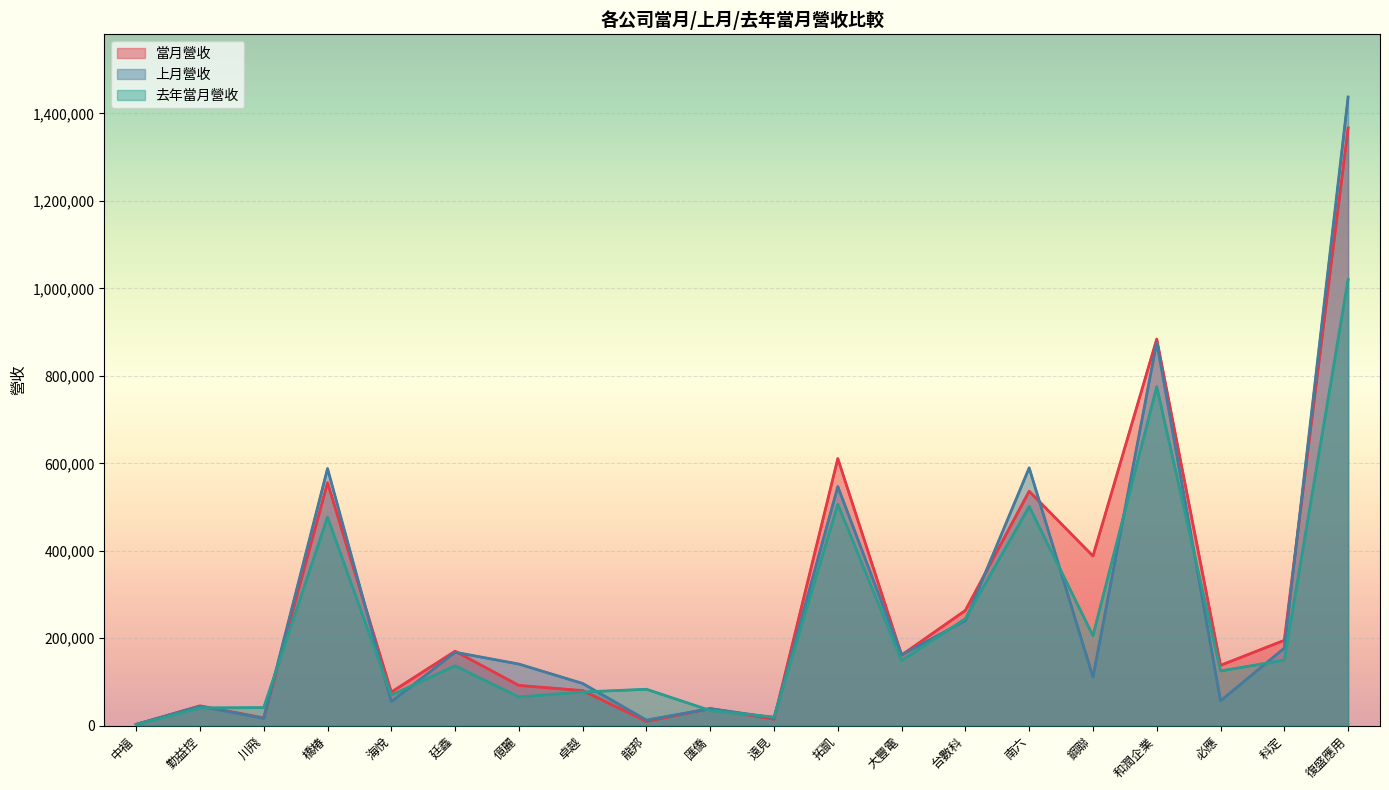

Count the number of categories in the chart.

20